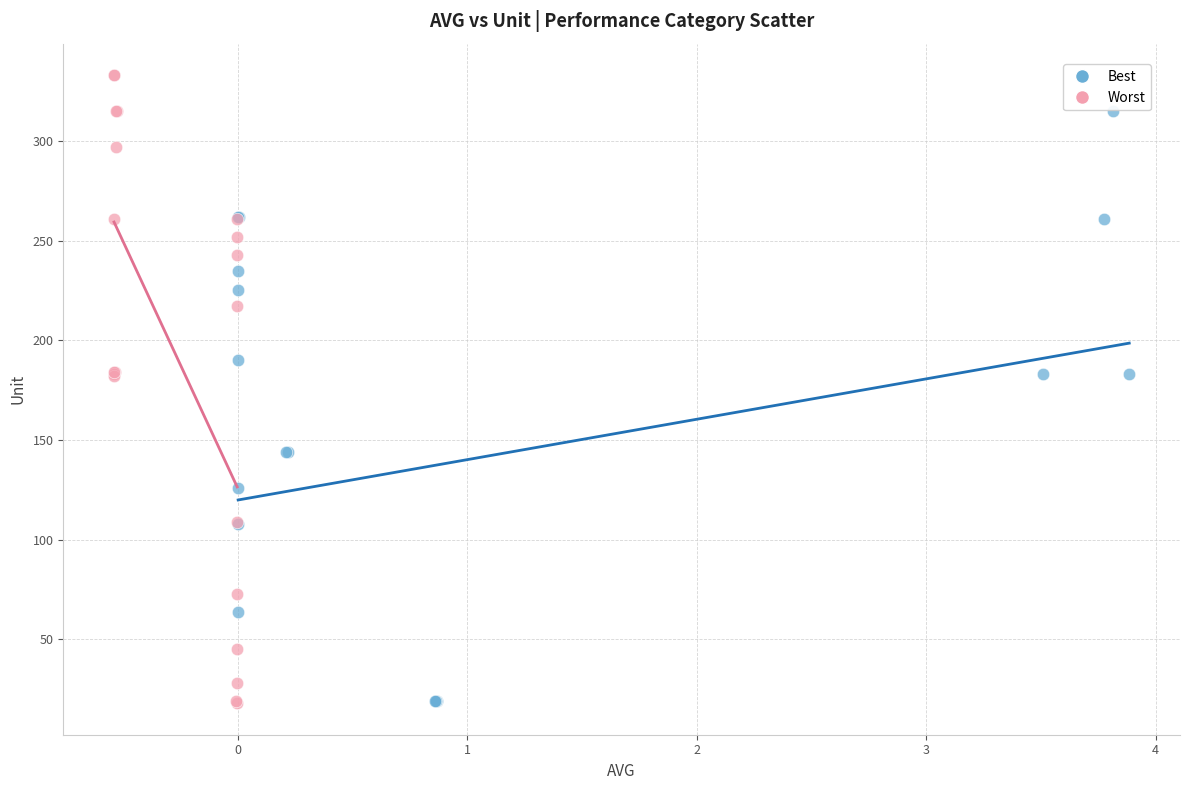

Which series reaches the maximum Y coordinate?

Worst